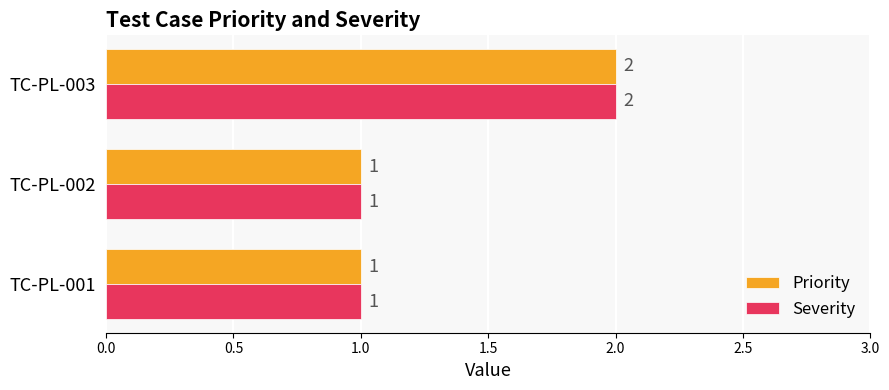

What is the sum of the Severity values at TC-PL-003 and TC-PL-001?

3